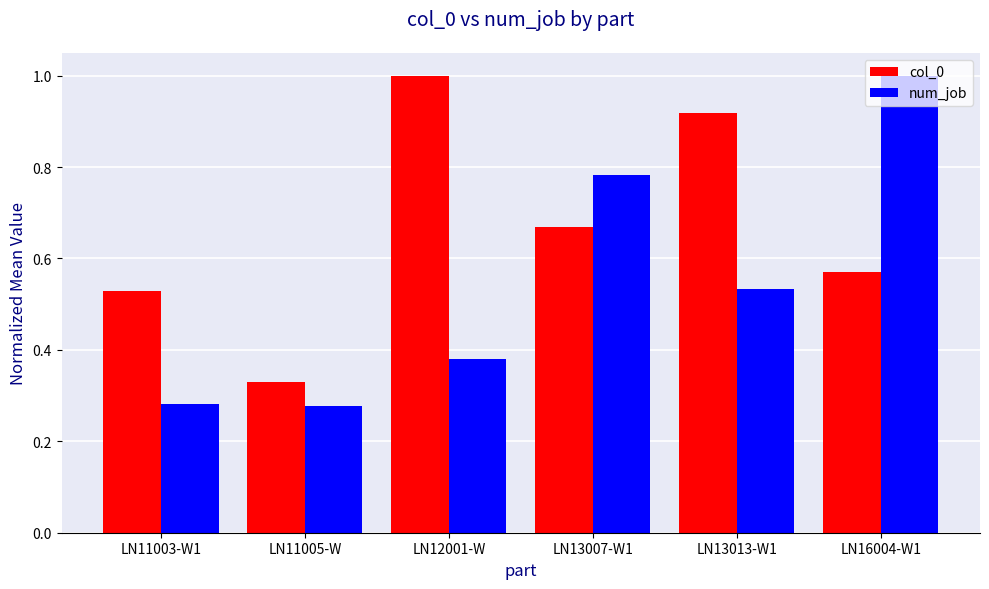

What is the highest value of the col_0 series?

1.0